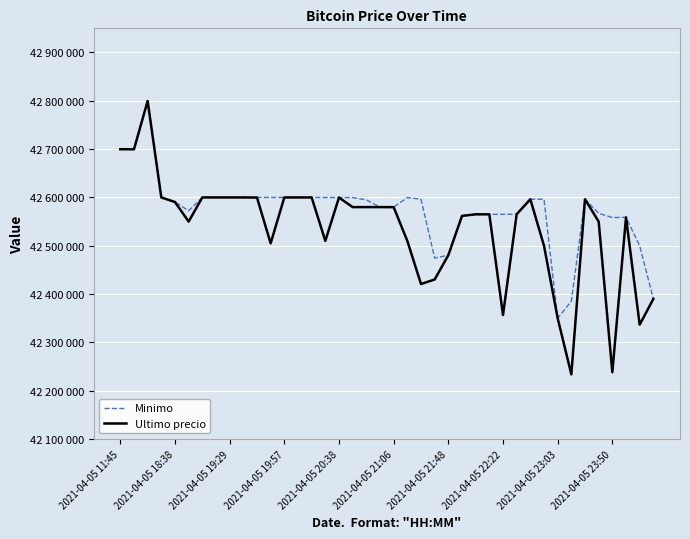

Which series ends up on top after the final intersection of Ultimo precio and Minimo?

Ultimo precio